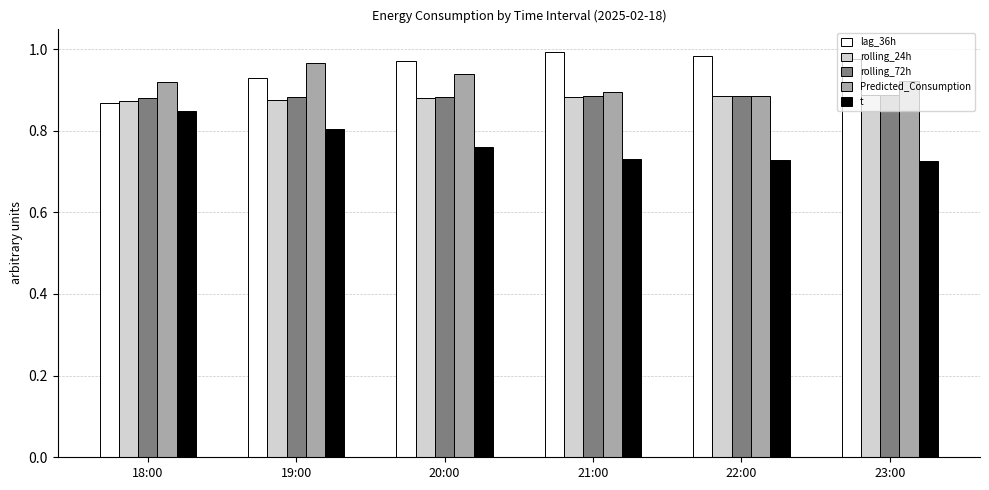

At which label does t reach its peak?

18:00